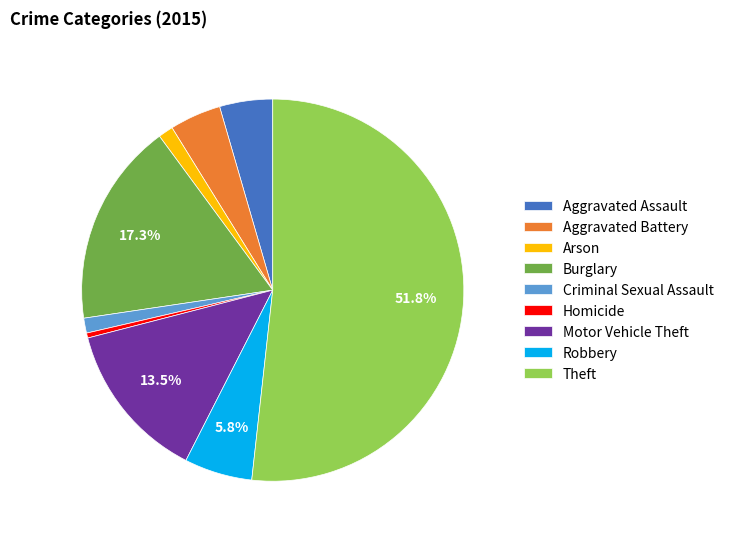

What portion of the pie excludes Robbery?

94.2%